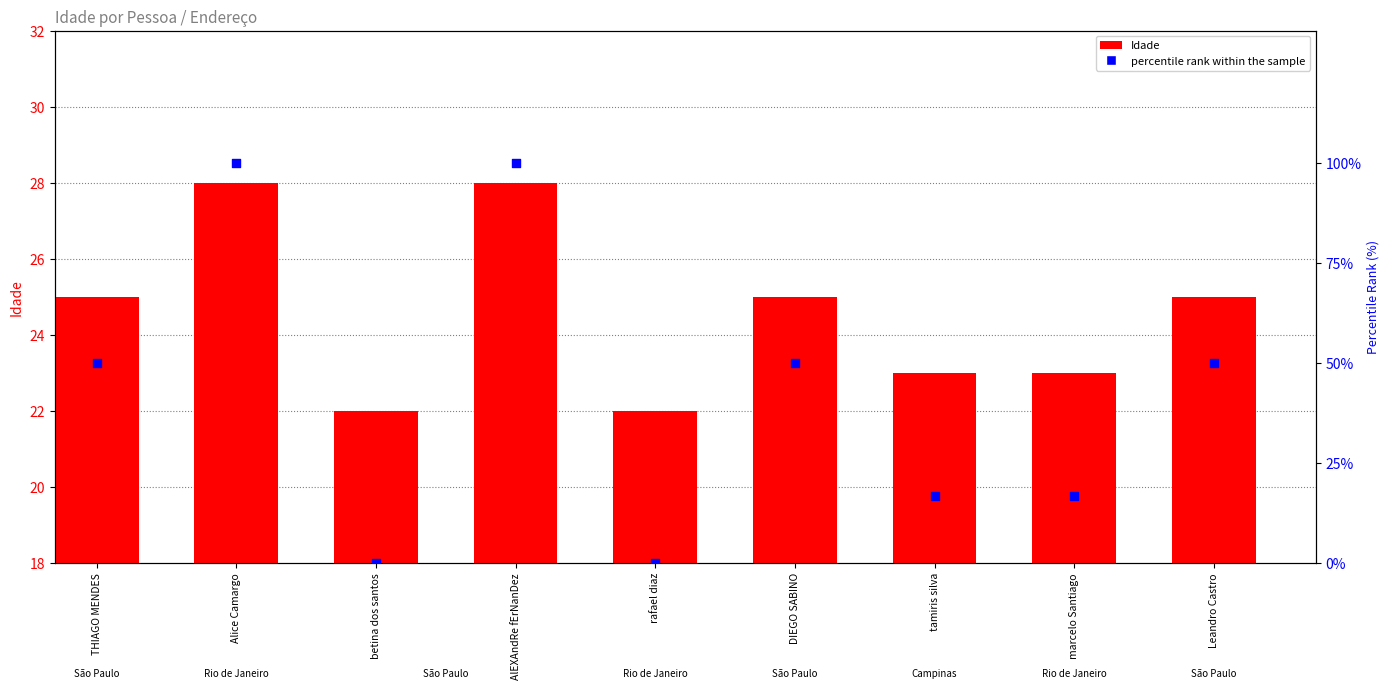

What is the total value across all series at Alice Camargo?

128.0